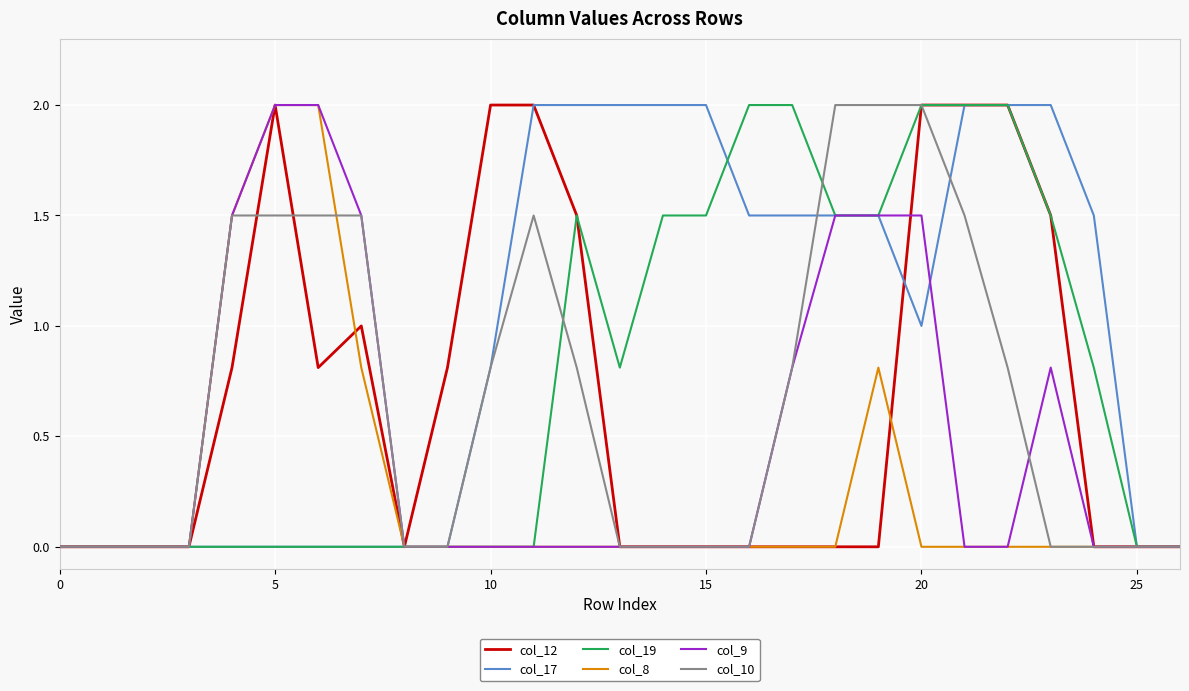

What is the maximum value shown in the chart?

2.0